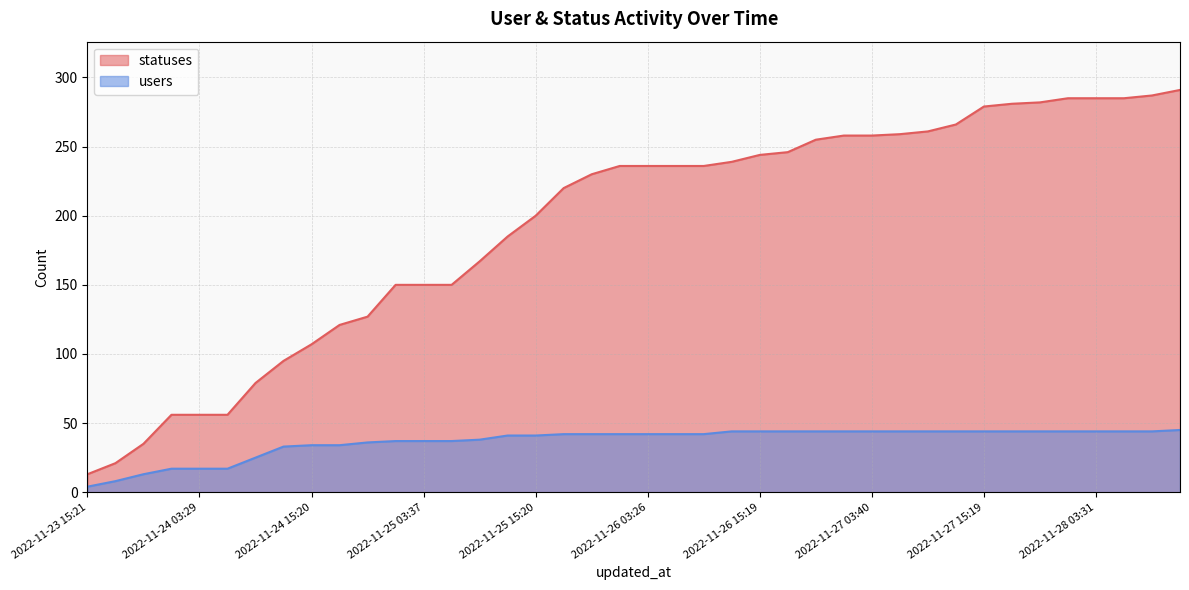

What position from the left is 2022-11-26 21:17?

27